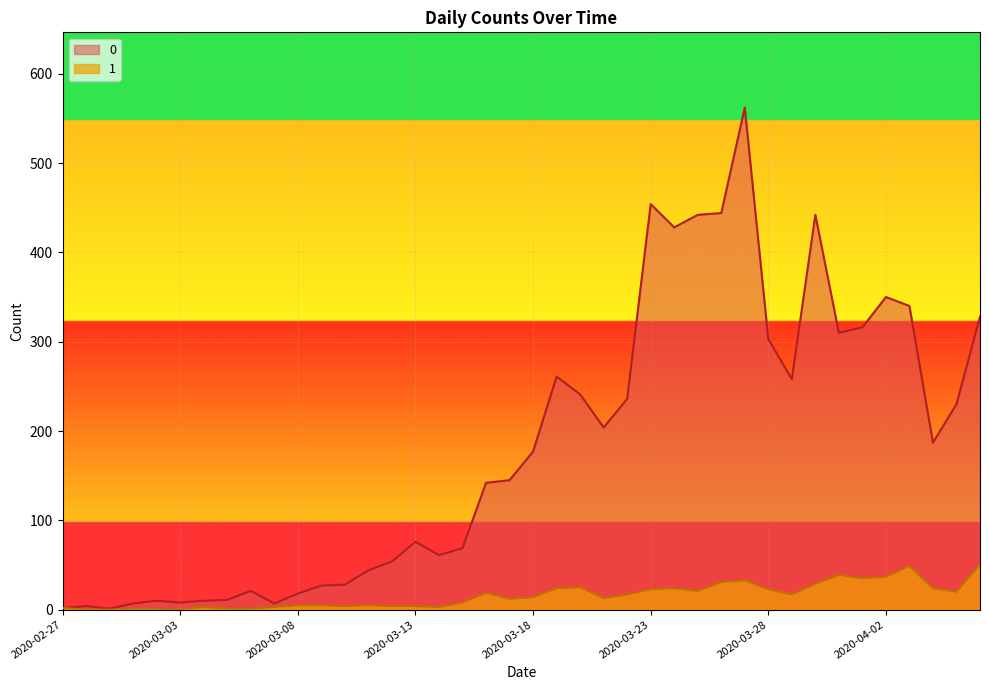

What is the label of the 1st point from the right?

2020-04-06